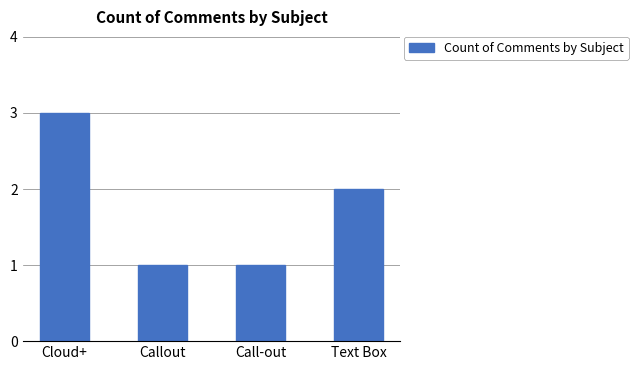

What is the label of the 1st bar from the right?

Text Box